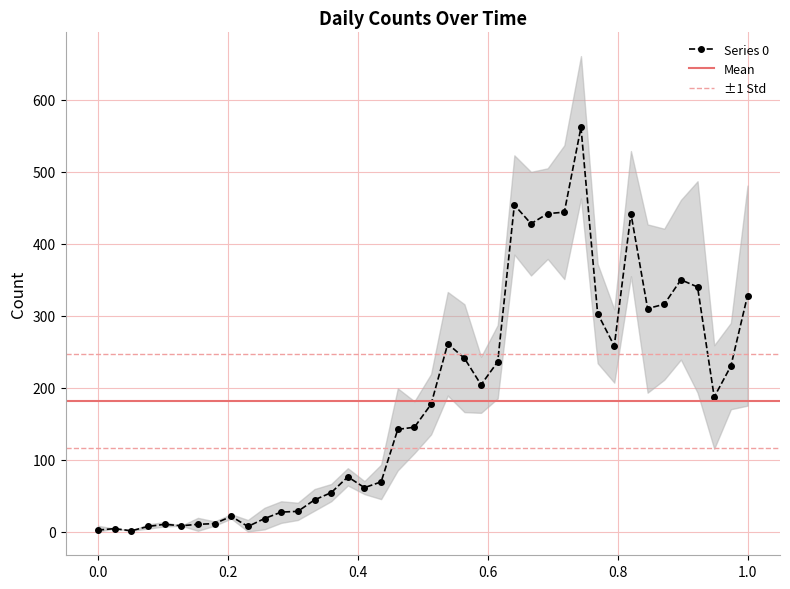

Reading left to right, what are all the values shown in this chart?

2	4	1	7	10	8	10	11	21	7	18	27	28	44	54	76	61	69	142	145	177	261	241	204	236	454	428	442	444	562	303	258	442	310	316	350	340	187	230	328